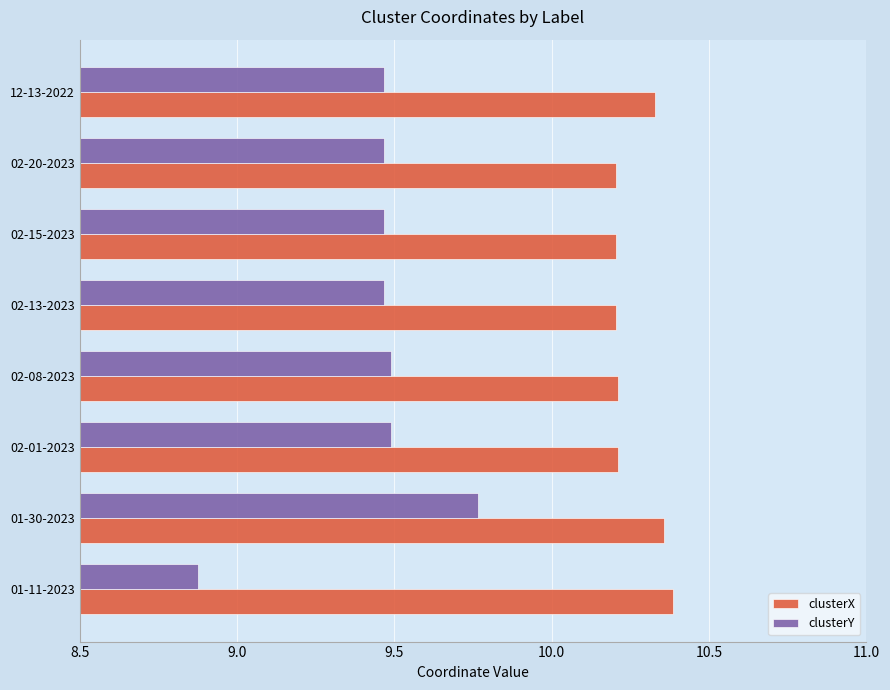

How many clusterX values are between 10 and 11?

8